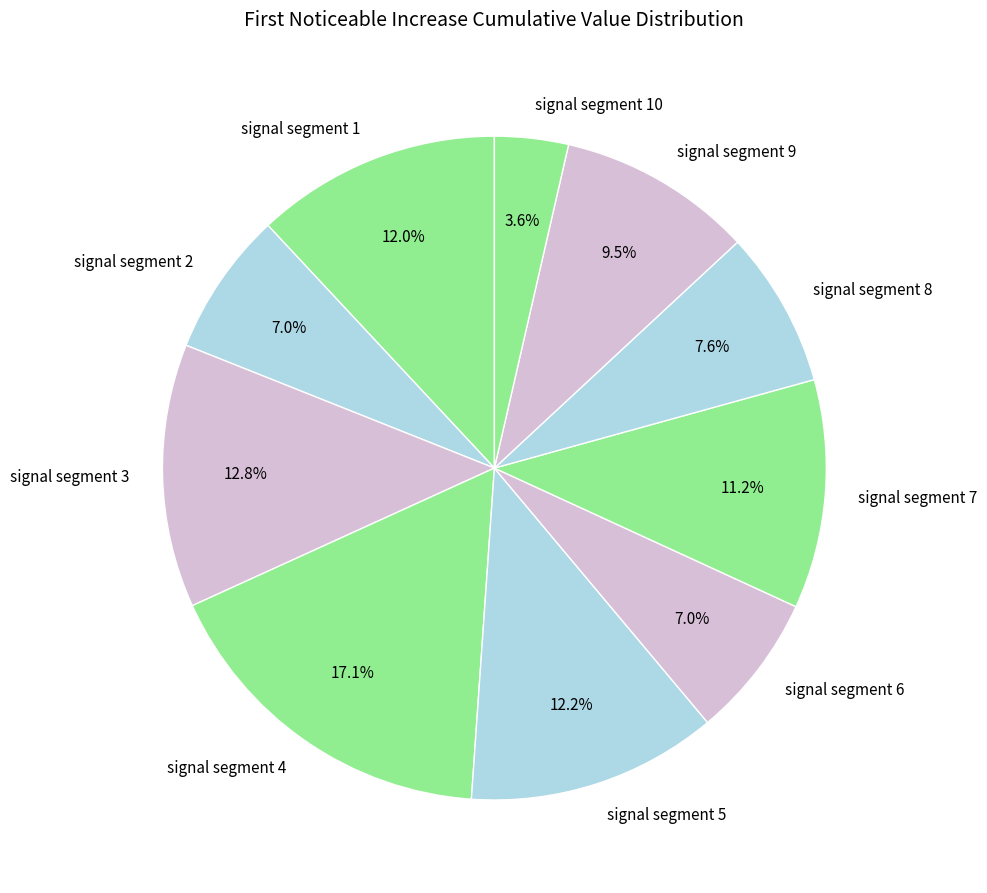

To the nearest percent, what portion does signal segment 7 represent?

11%